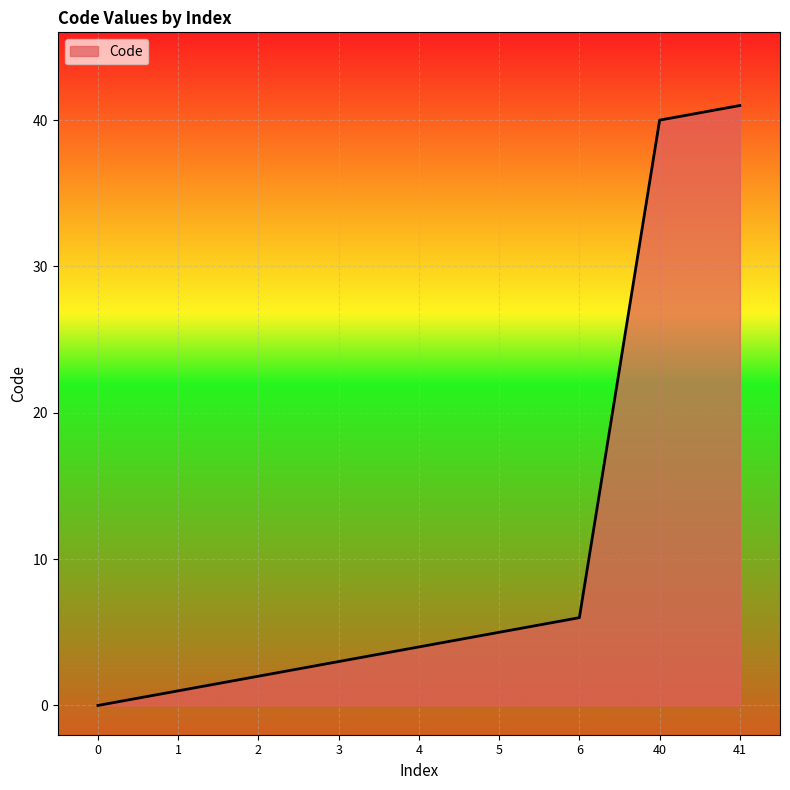

Where is the data nearest to the value 20?

6